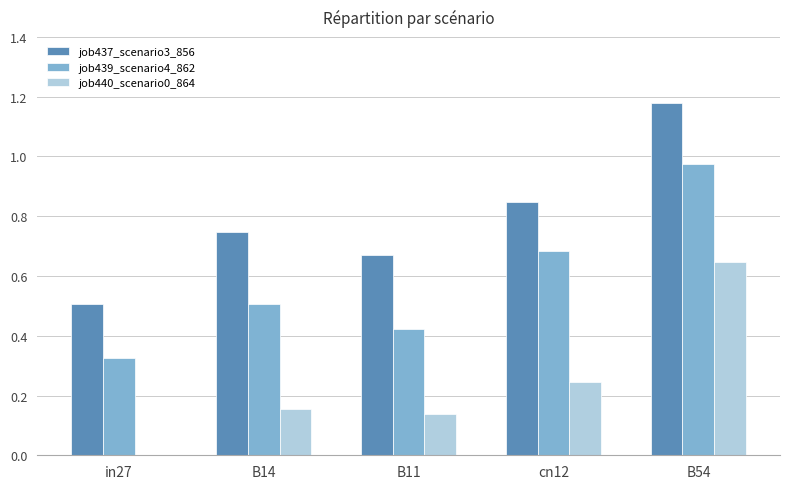

Which label corresponds to the largest value in the chart?

B54